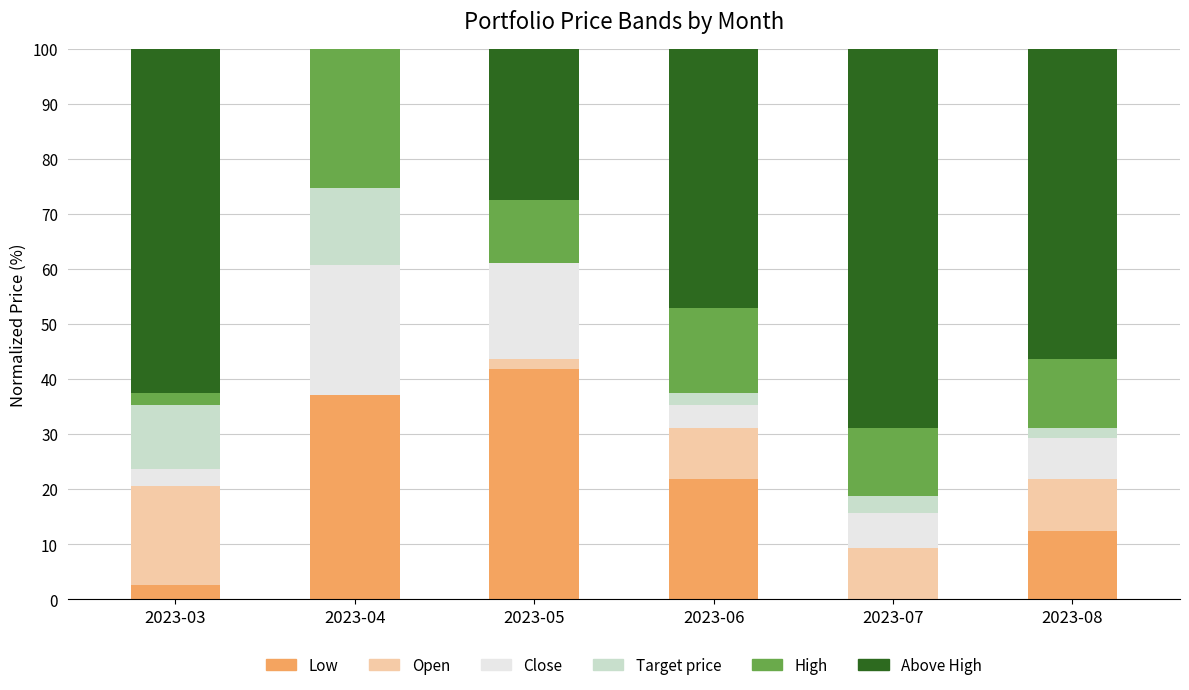

Which series has the largest total across all categories?

Above High